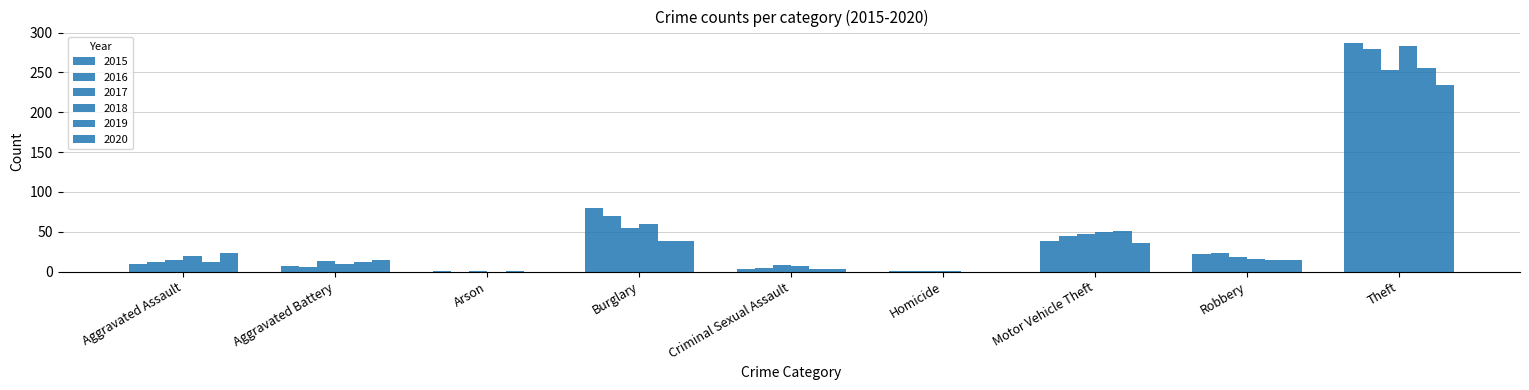

How many data points does each series have?

9